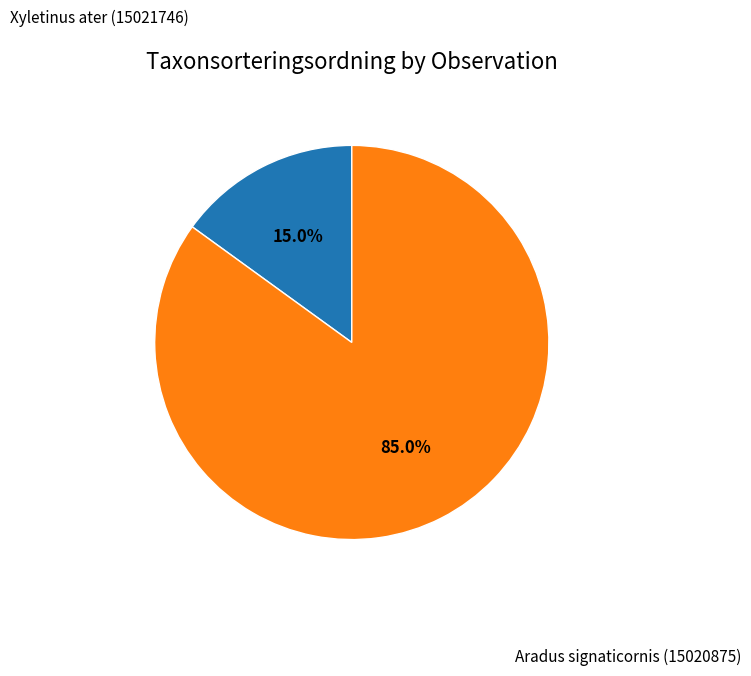

Is there a majority slice in this chart?

Yes